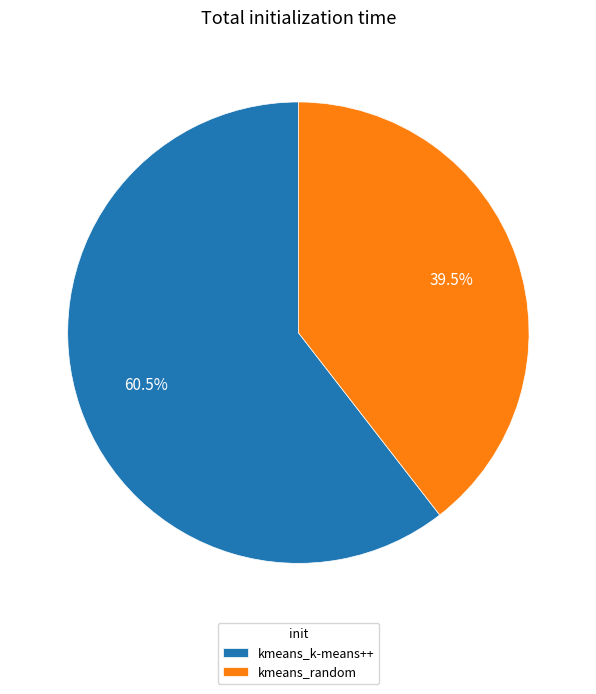

Which category has the smallest portion of the pie?

kmeans_random